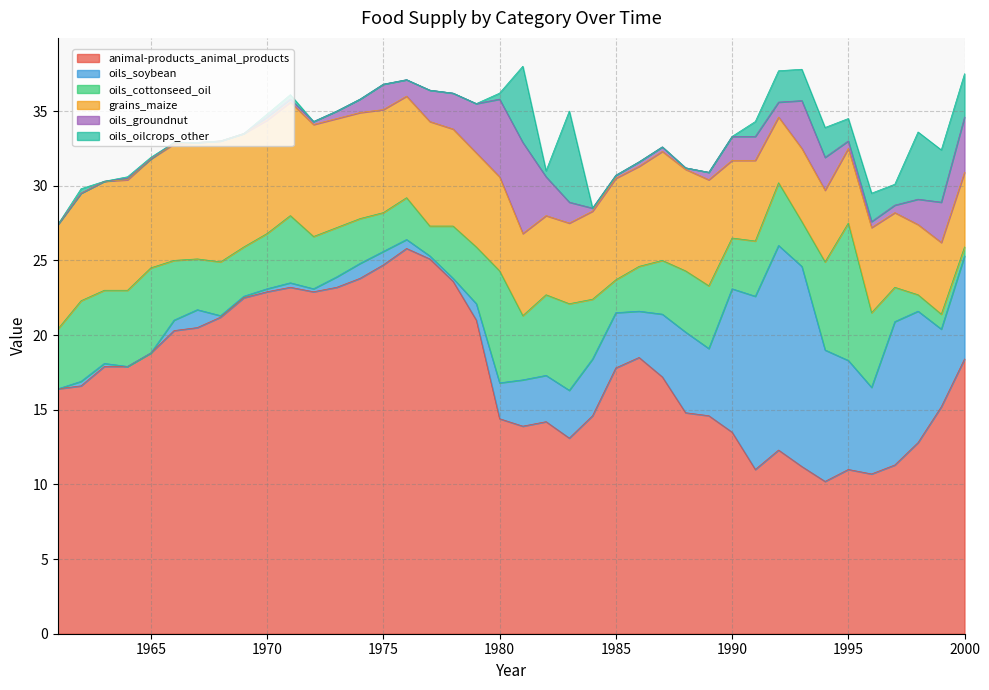

True or false: oils_oilcrops_other has a value of 0.0 at 1972.

True